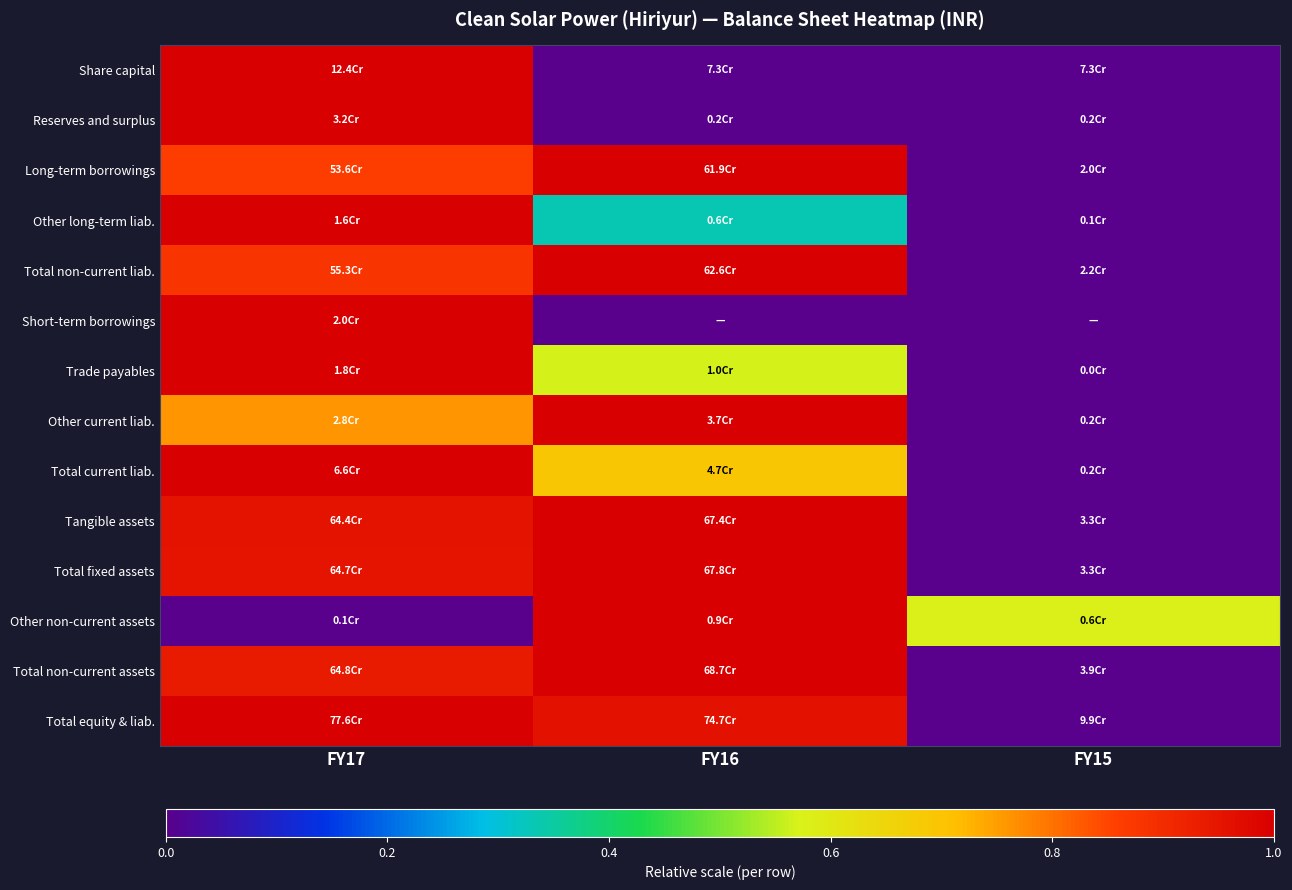

Which category has the lowest value across all series?

FY16